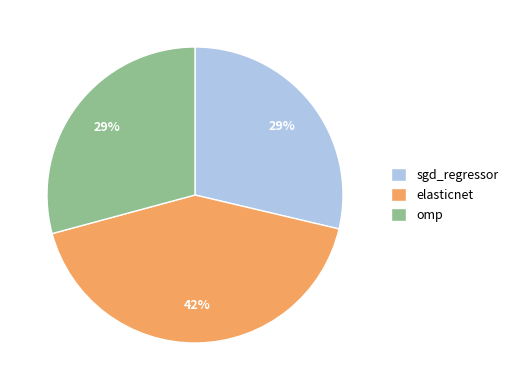

To the nearest percent, what percentage of the pie is omp?

29%